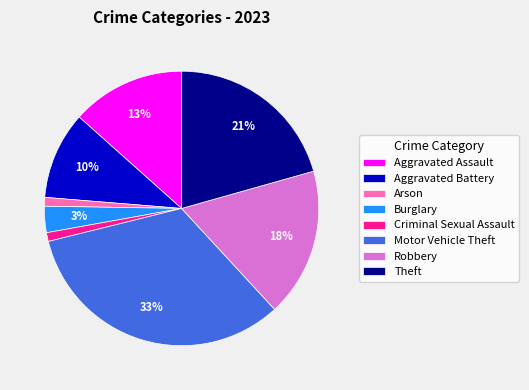

Which slice is the largest?

Motor Vehicle Theft